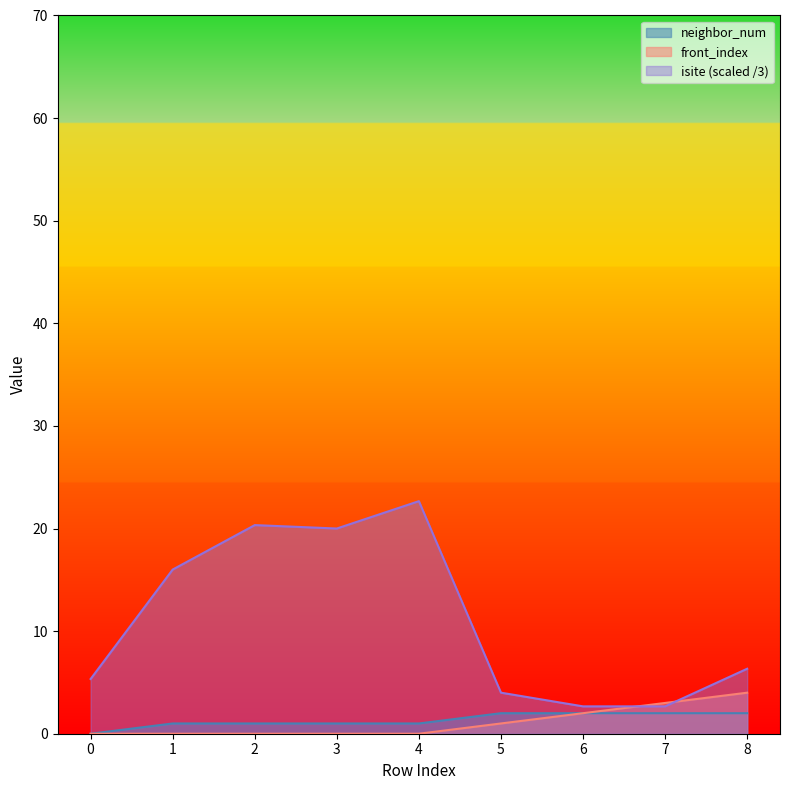

Reading left to right, list all the values displayed in this chart.

isite: 5.3	16.0	20.3	20.0	22.7	4.0	2.7	2.7	6.3
neighbor_num: 0.0	1.0	1.0	1.0	1.0	2.0	2.0	2.0	2.0
front_index: 0.0	0.0	0.0	0.0	0.0	1.0	2.0	3.0	4.0